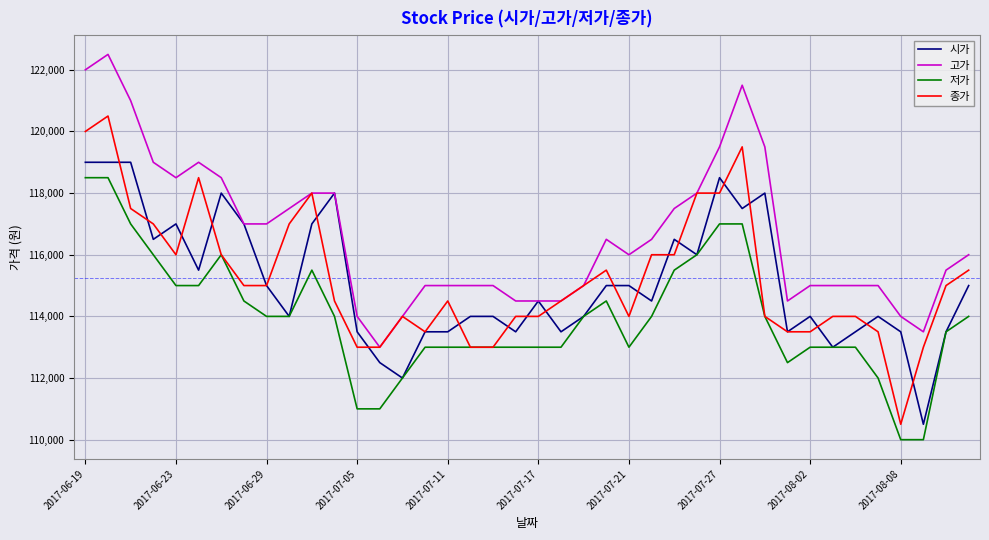

Reading left to right, what are all the values shown in this chart?

시가: 119000	119000	119000	116500	117000	115500	118000	117000	115000	114000	117000	118000	113500	112500	112000	113500	113500	114000	114000	113500	114500	113500	114000	115000	115000	114500	116500	116000	118500	117500	118000	113500	114000	113000	113500	114000	113500	110500	113500	115000
고가: 122000	122500	121000	119000	118500	119000	118500	117000	117000	117500	118000	118000	114000	113000	114000	115000	115000	115000	115000	114500	114500	114500	115000	116500	116000	116500	117500	118000	119500	121500	119500	114500	115000	115000	115000	115000	114000	113500	115500	116000
저가: 118500	118500	117000	116000	115000	115000	116000	114500	114000	114000	115500	114000	111000	111000	112000	113000	113000	113000	113000	113000	113000	113000	114000	114500	113000	114000	115500	116000	117000	117000	114000	112500	113000	113000	113000	112000	110000	110000	113500	114000
종가: 120000	120500	117500	117000	116000	118500	116000	115000	115000	117000	118000	114500	113000	113000	114000	113500	114500	113000	113000	114000	114000	114500	115000	115500	114000	116000	116000	118000	118000	119500	114000	113500	113500	114000	114000	113500	110500	113000	115000	115500